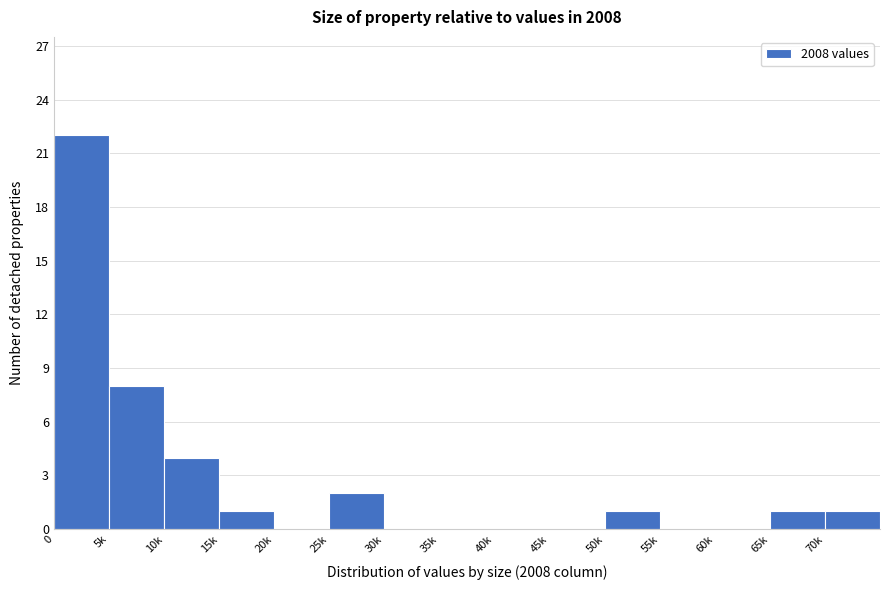

Reading left to right, extract all data points from this chart.

0=22	5k=8	10k=4	15k=1	20k=0	25k=2	30k=0	35k=0	40k=0	45k=0	50k=1	55k=0	60k=0	65k=1	70k=1